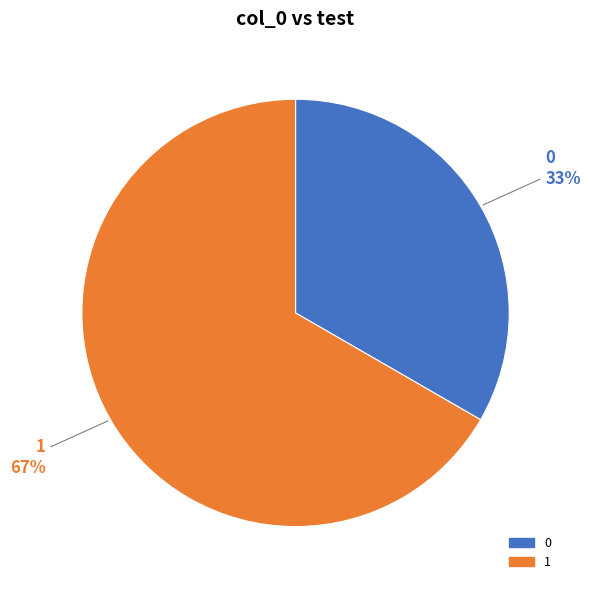

Count the number of slices in the pie.

2